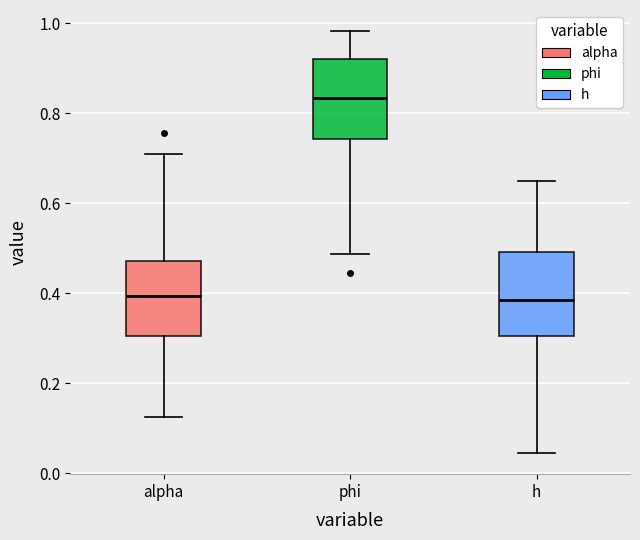

Reading left to right, read every box against the y-axis: the position of its median line, the range the box covers, and the ends of its whiskers. The values are not printed on the chart, so give them approximately, as read against the axis.

alpha: median 0.40, box 0.30 to 0.48, whiskers 0.12 to 0.70
phi: median 0.84, box 0.74 to 0.92, whiskers 0.48 to 0.98
h: median 0.38, box 0.30 to 0.50, whiskers 0.04 to 0.64